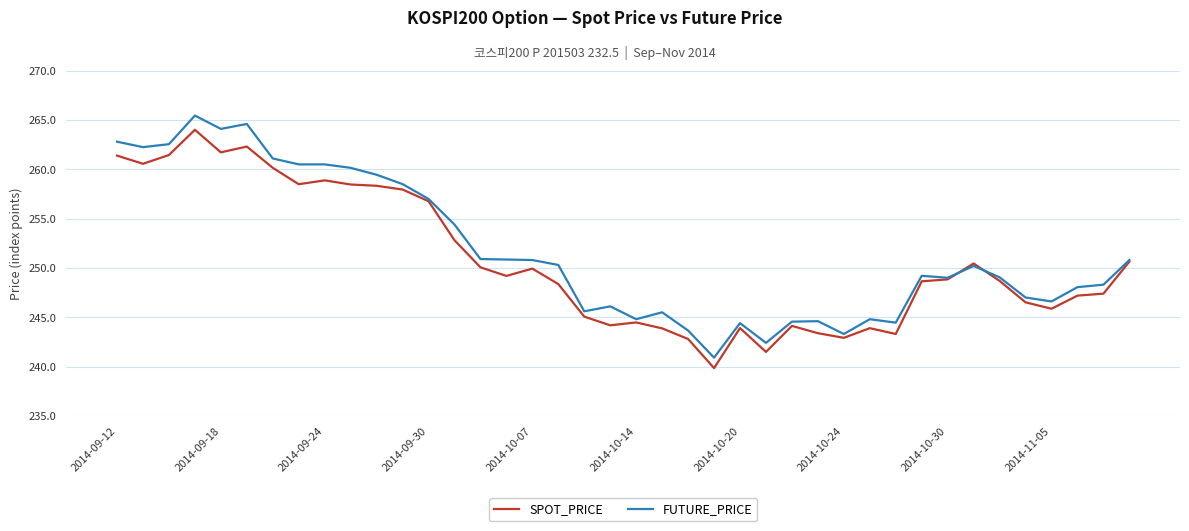

Which series has the largest total across all categories?

FUTURE_PRICE